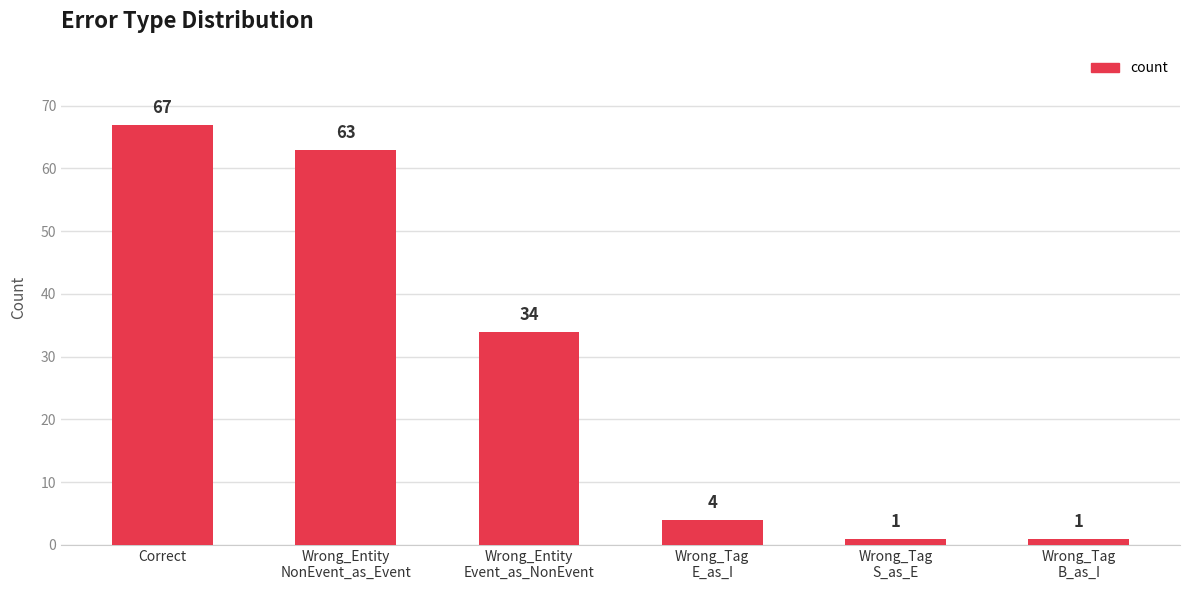

Does the chart contain stacked bars?

No